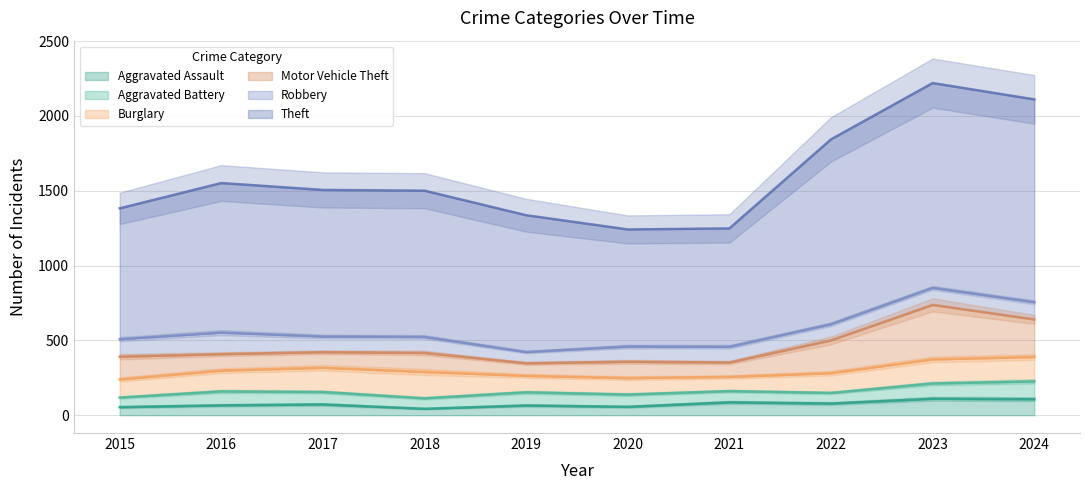

True or false: Robbery and Motor Vehicle Theft cross at least once.

True